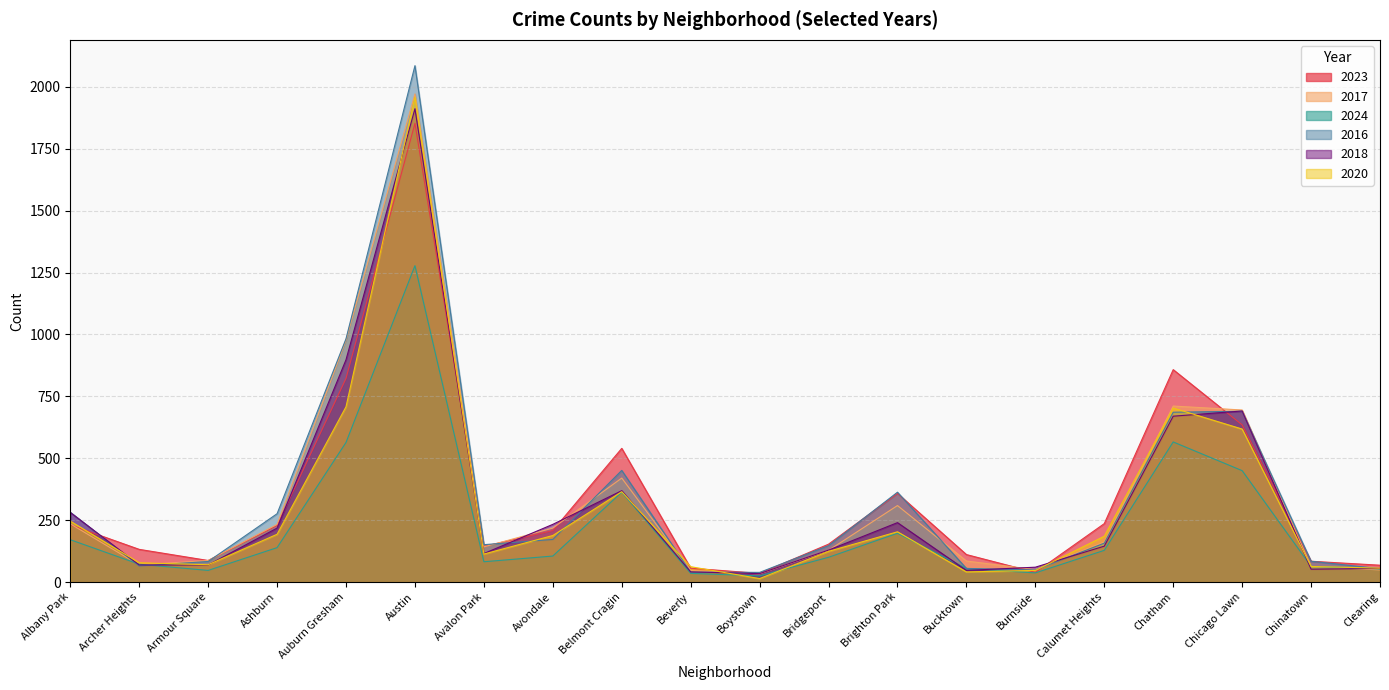

Reading left to right, list all the values displayed in this chart.

2023: 231	132	87	228	823	1853	144	208	540	56	35	153	358	111	39	236	858	635	84	68
2017: 235	69	87	233	978	1972	142	218	420	46	33	128	309	85	50	162	711	695	63	49
2024: 171	72	47	139	564	1278	82	105	363	35	25	100	197	55	37	128	566	450	63	53
2016: 282	65	83	276	983	2086	151	172	451	40	39	147	363	55	49	157	686	690	84	54
2018: 281	69	69	218	898	1912	115	233	369	41	34	129	240	47	60	145	670	691	52	55
2020: 246	78	70	193	708	1959	113	188	365	62	14	124	203	41	47	185	703	618	63	56